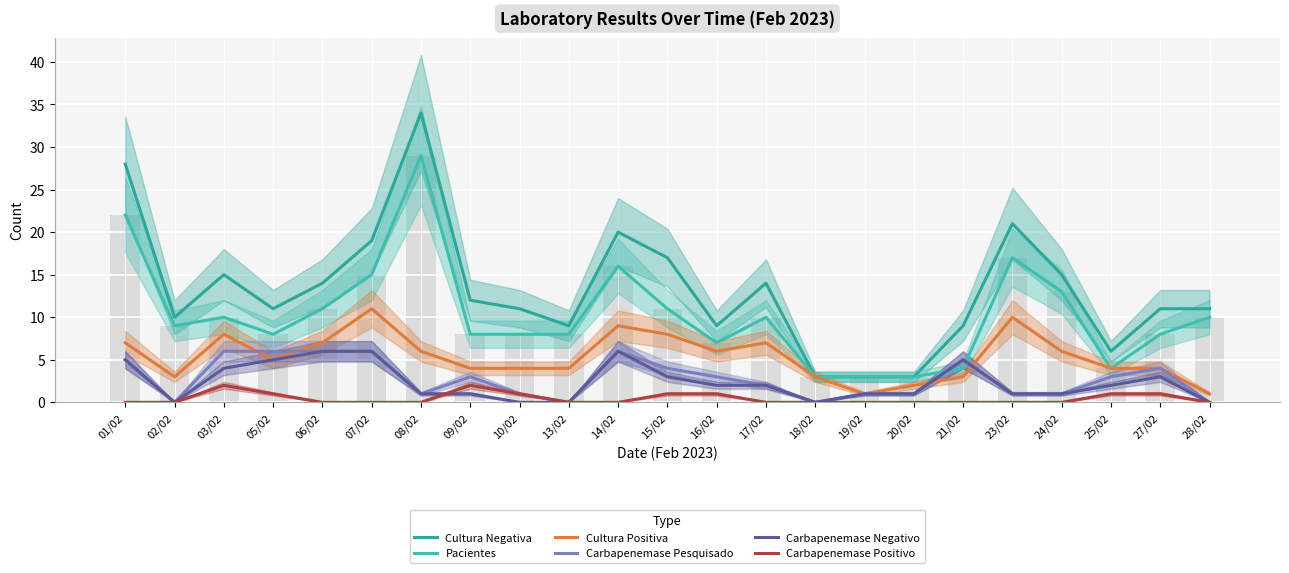

At 17/02, list the series in order from smallest to largest.

Carbapenemase Positivo, Carbapenemase Pesquisado, Carbapenemase Negativo, Cultura Positiva, Pacientes, Cultura Negativa